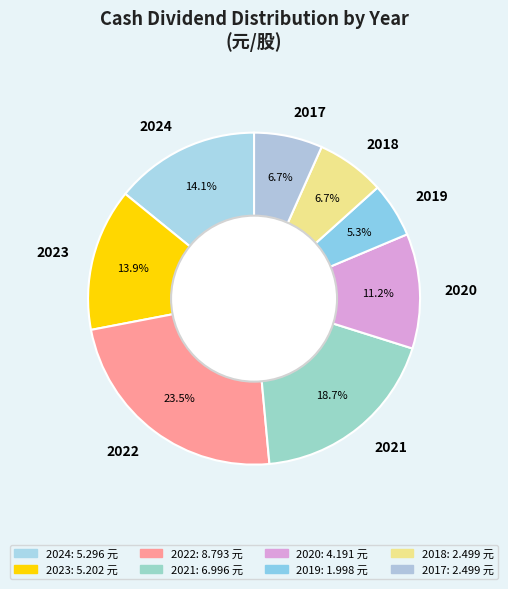

The 2023 slice represents 21% of the pie. True or false?

False